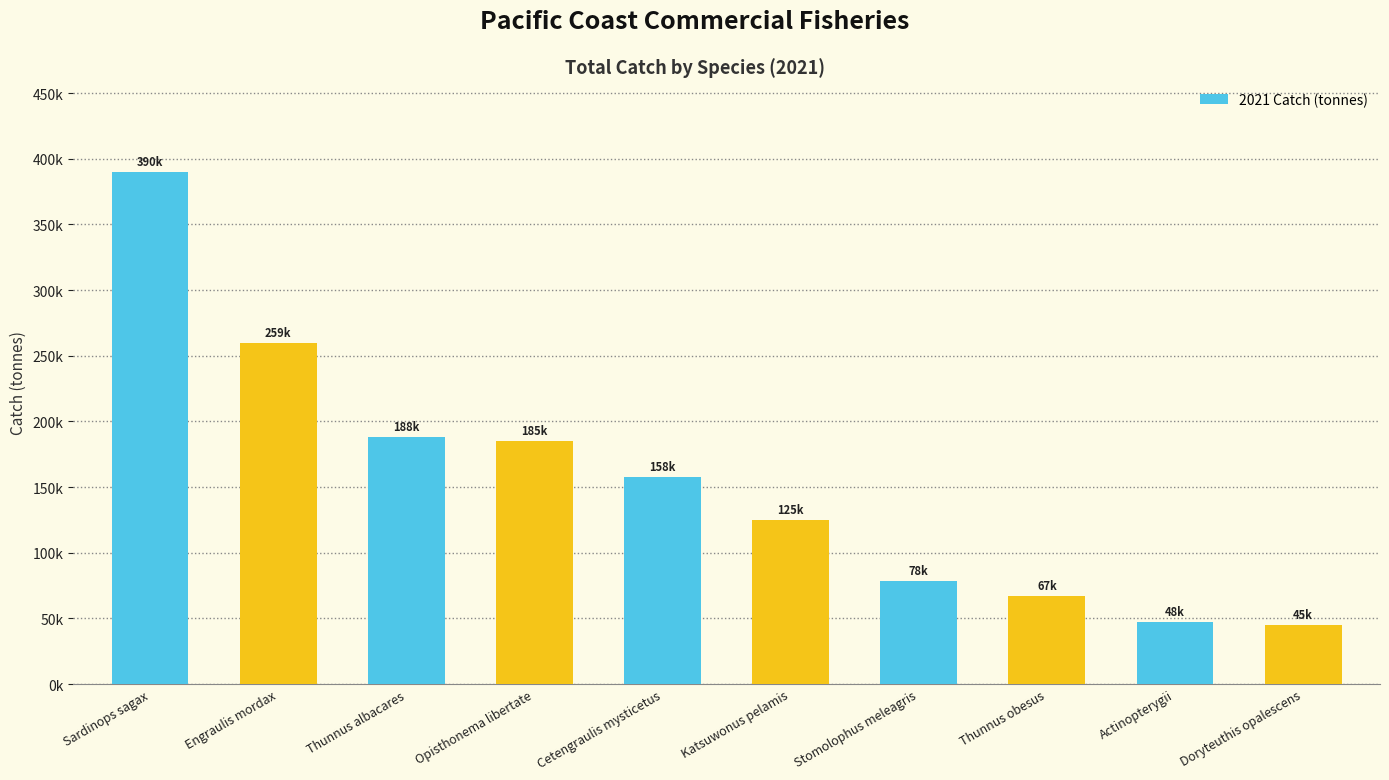

Which has a higher value, Thunnus albacares or Thunnus obesus?

Thunnus albacares